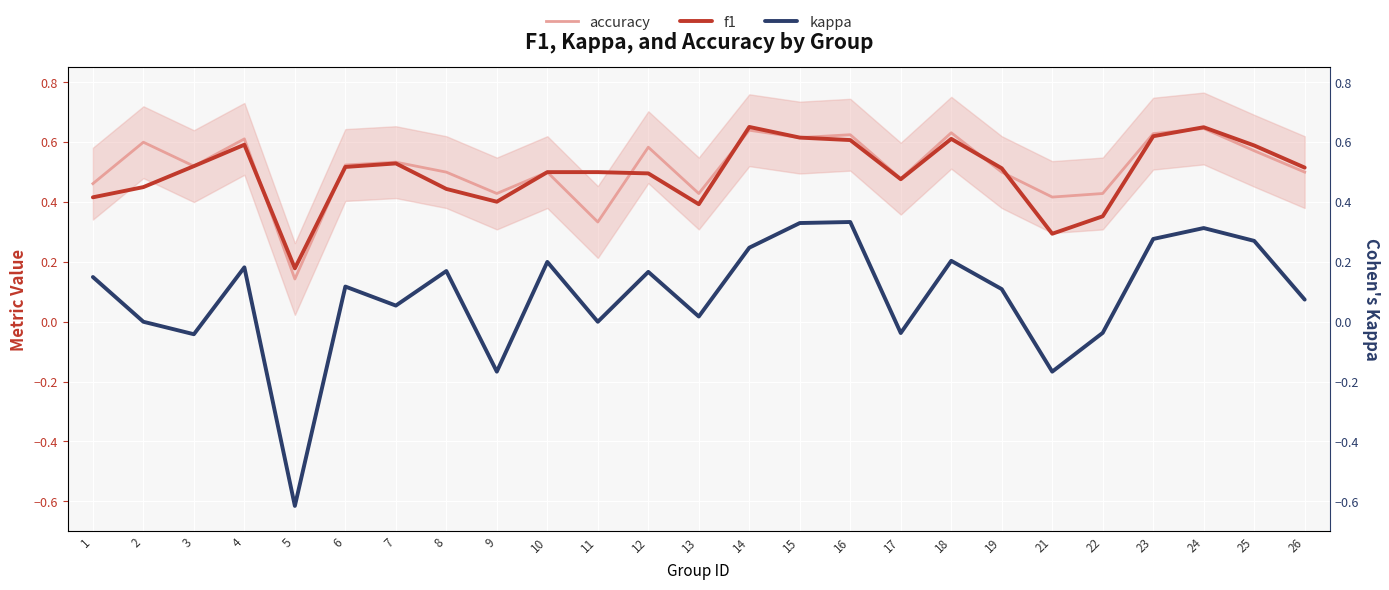

True or false: f1 and kappa cross at least once.

False